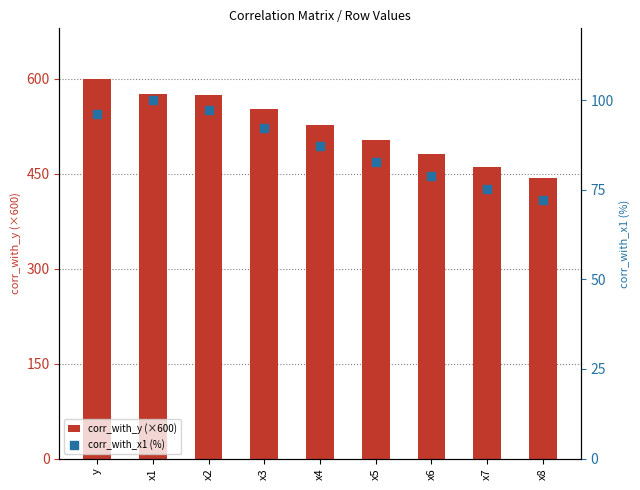

Which series reaches the minimum Y coordinate?

corr_with_x1 (%)